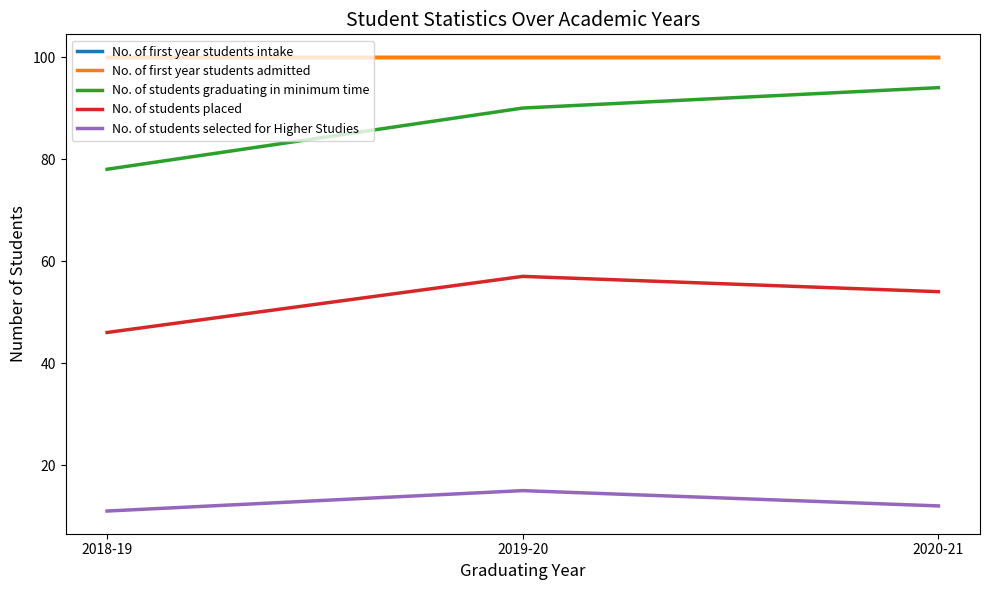

Does the chart have visible grid lines?

No